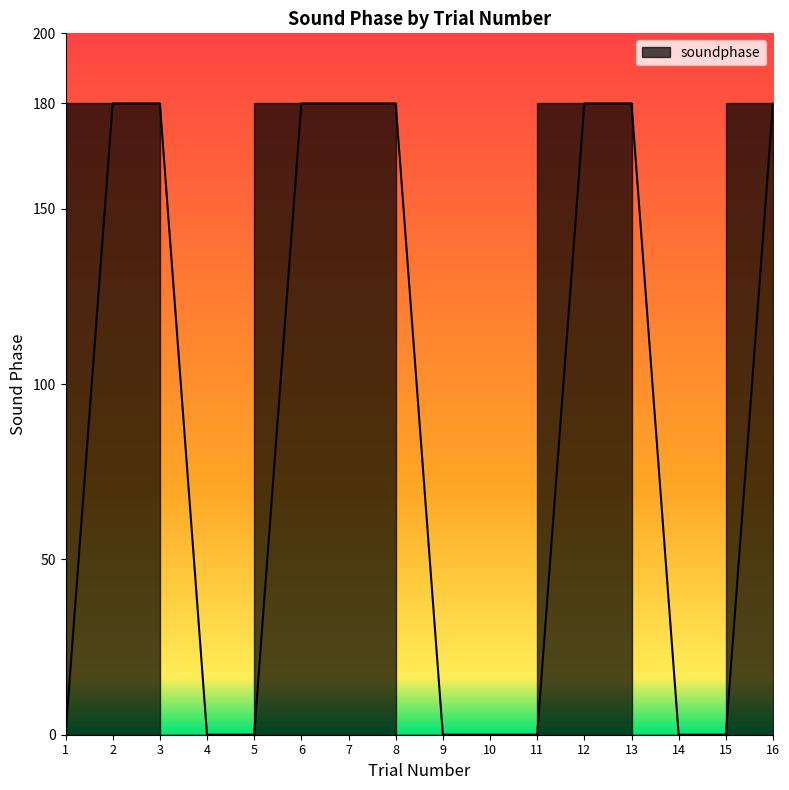

At which label is the value closest to 90?

1